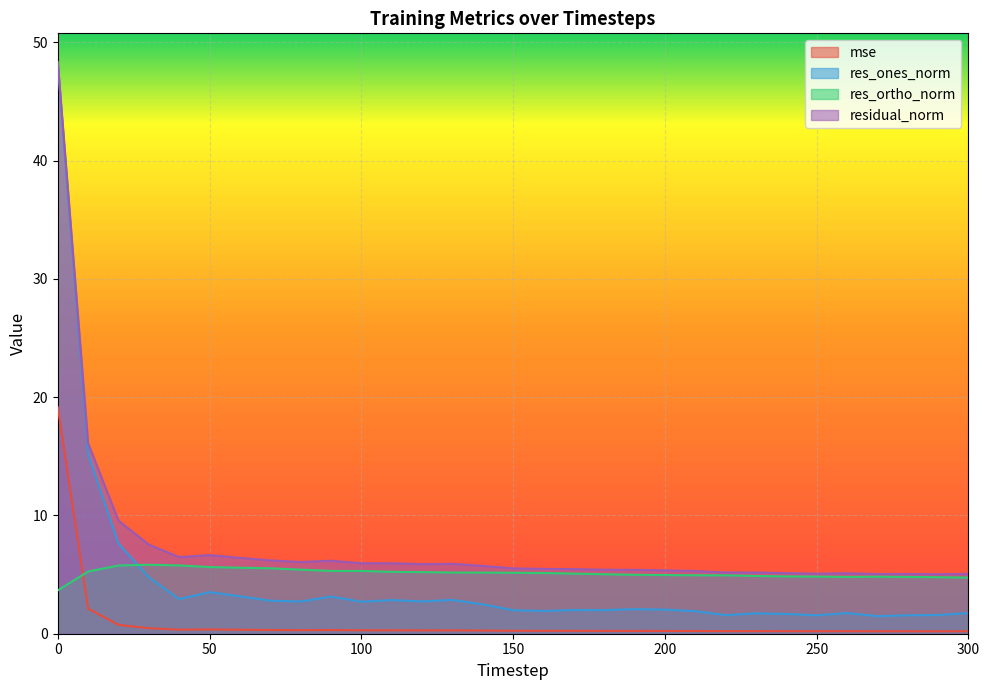

Which label corresponds to the smallest value in the chart?

290